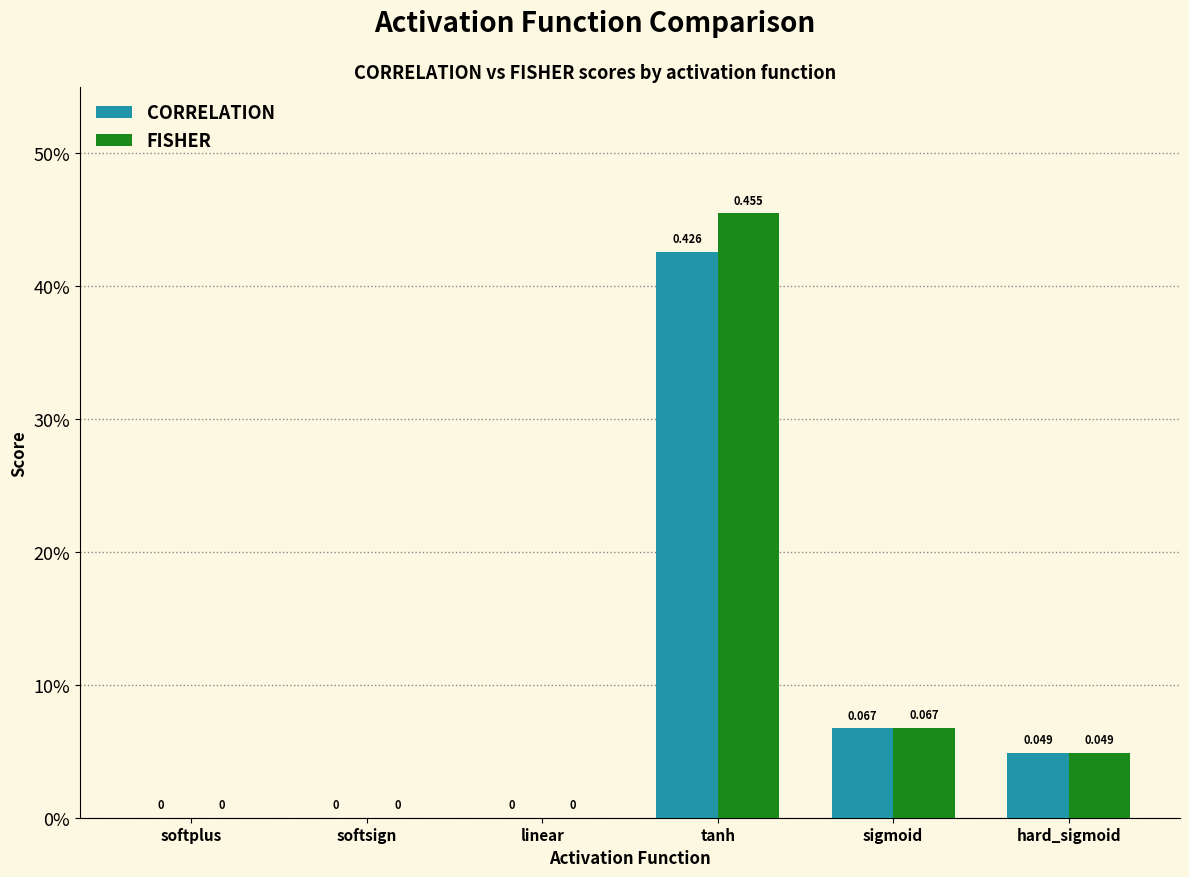

What position from the right is tanh?

3